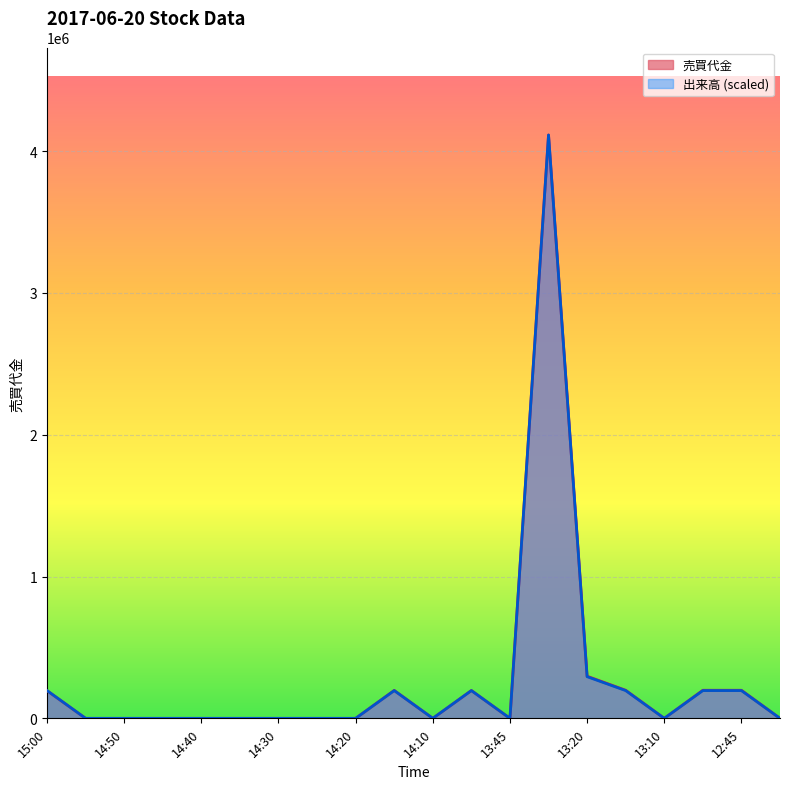

Where is 売買代金 nearest to the value 2056400?

13:20